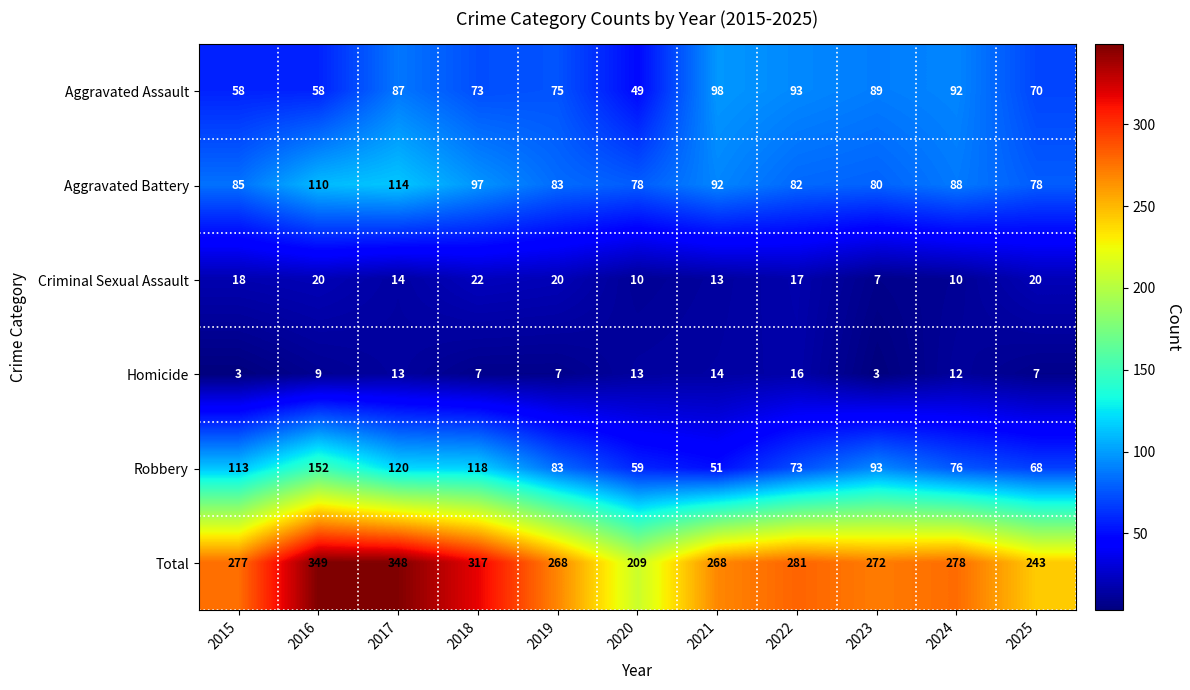

Count the number of data series in this chart.

6